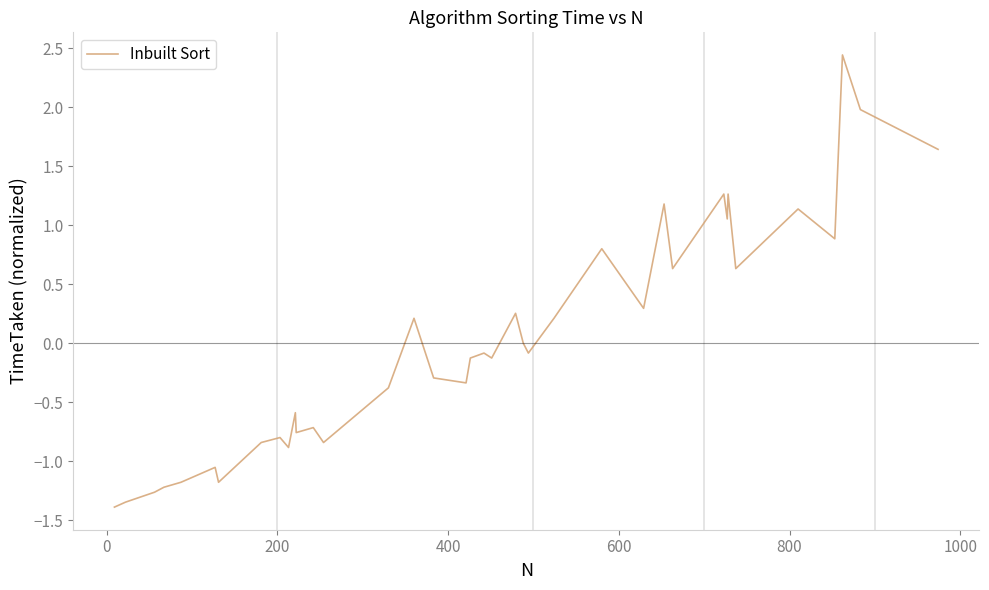

What is the difference between the maximum and minimum values?

3.8